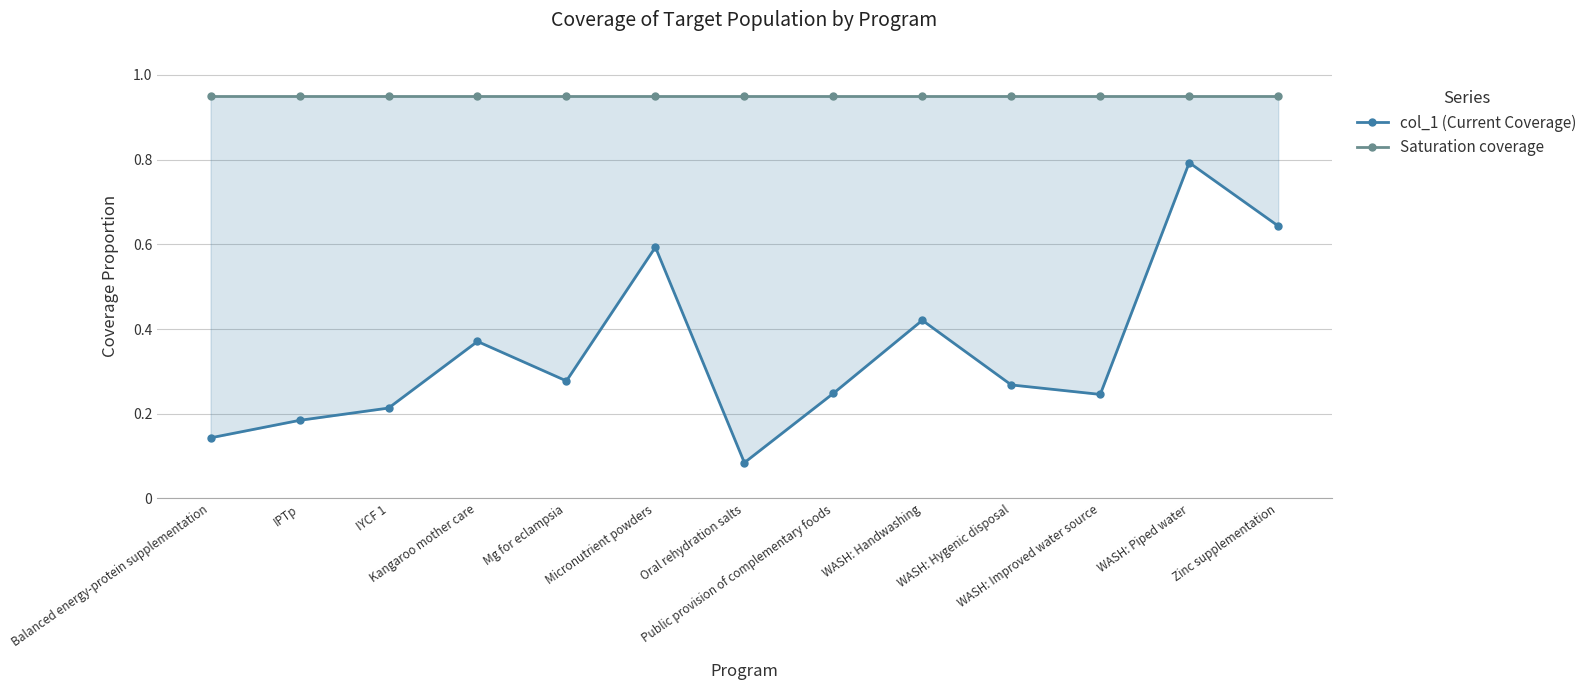

What is the label of the 6th point from the right?

Public provision of complementary foods